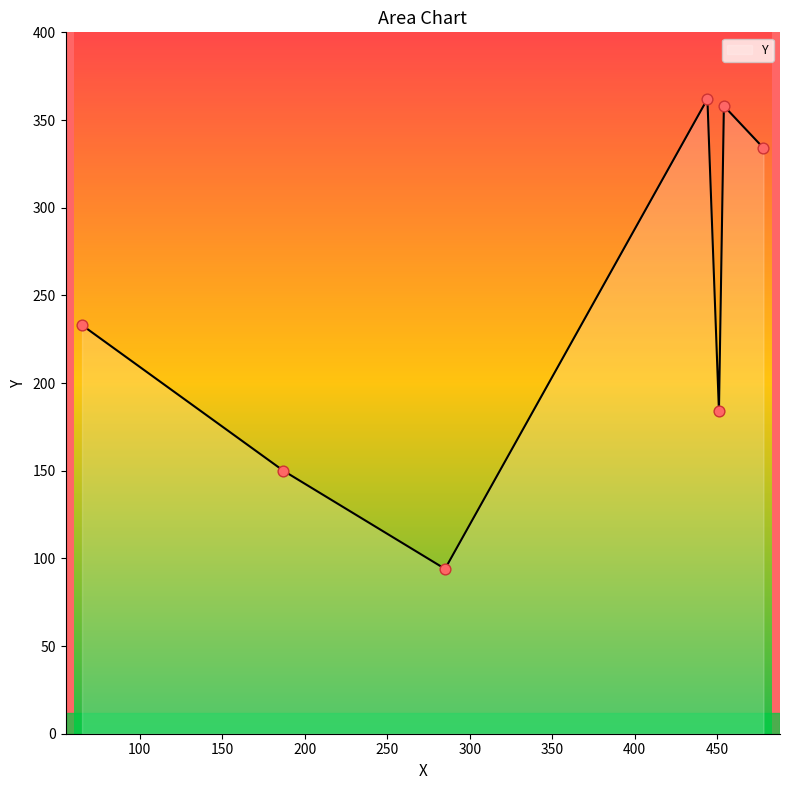

What is the average value?

245